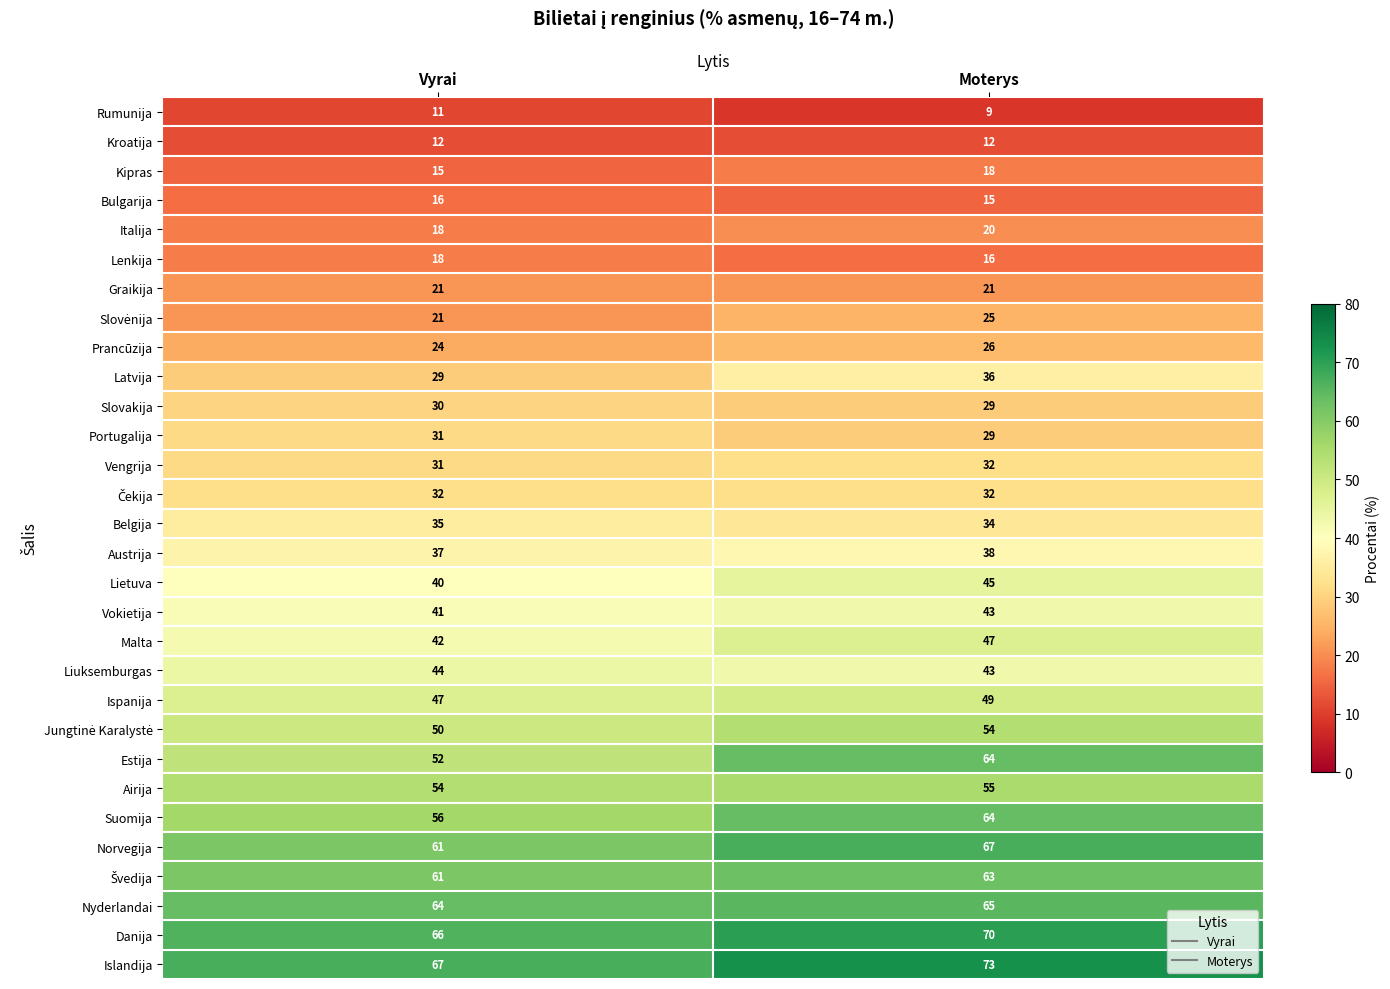

What is the average value of the Estija series?

58